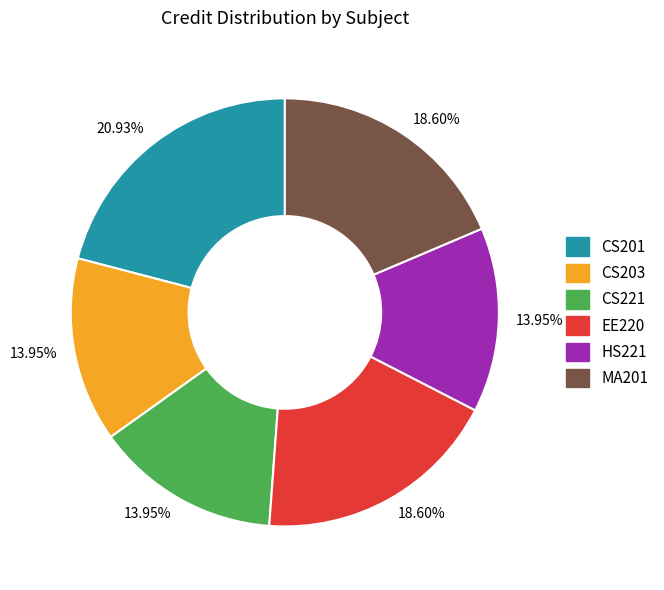

Count the number of slices in the pie.

6